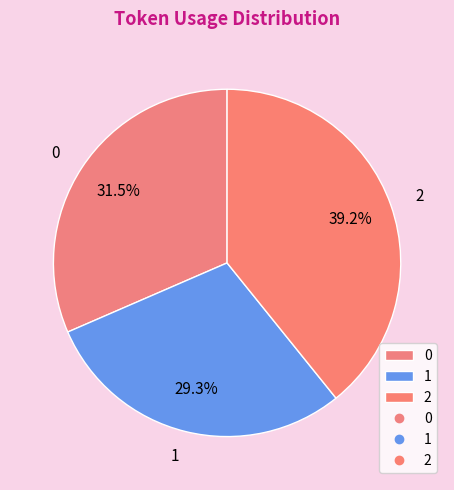

Rank the categories by value from lowest to highest.

1, 0, 2